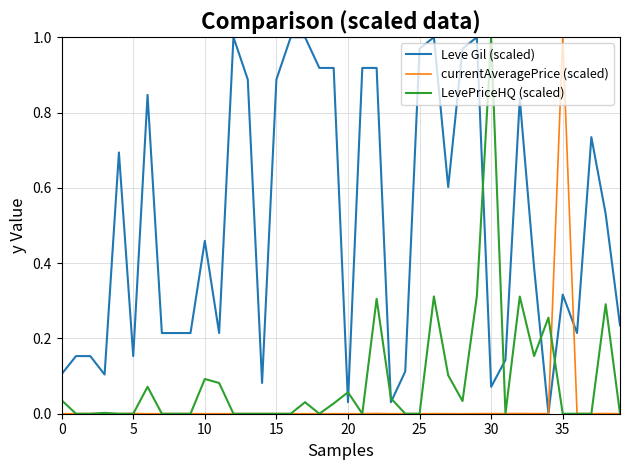

Which series has the largest total across all categories?

Leve Gil (scaled)